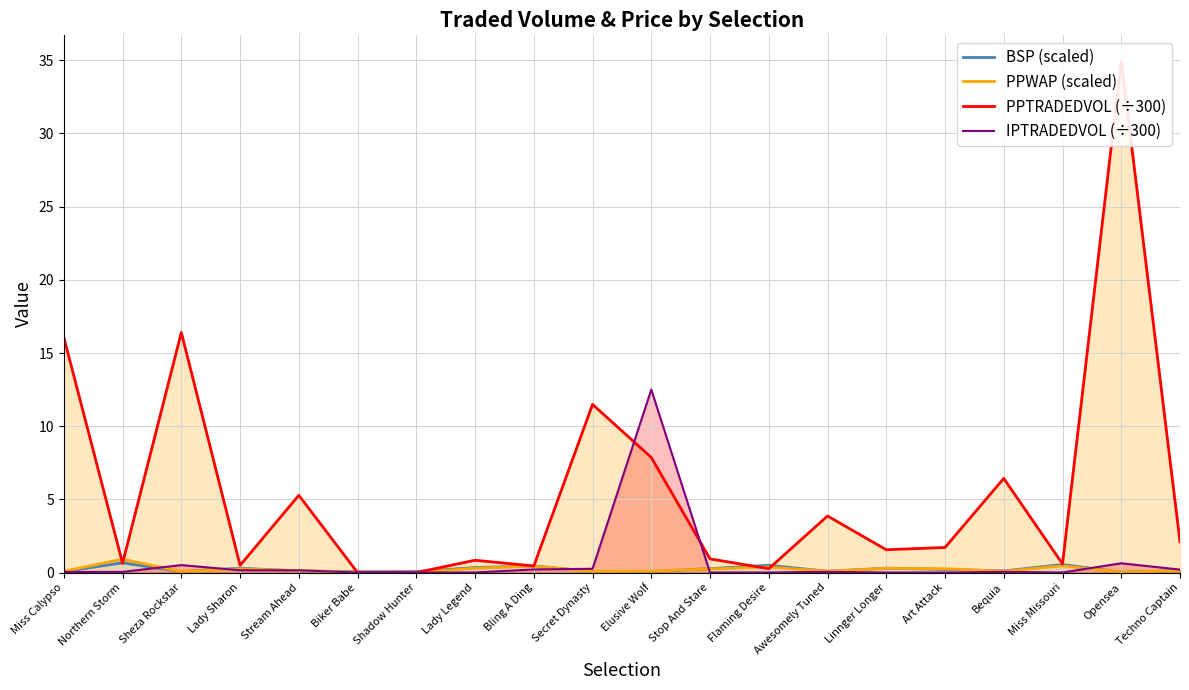

List the labels in order of BSP (scaled) value, smallest first.

Opensea, Biker Babe, Shadow Hunter, Elusive Wolf, Sheza Rockstar, Miss Calypso, Secret Dynasty, Awesomely Tuned, Stream Ahead, Bequia, Techno Captain, Art Attack, Stop And Stare, Lady Sharon, Linnger Longer, Lady Legend, Bling A Ding, Flaming Desire, Miss Missouri, Northern Storm